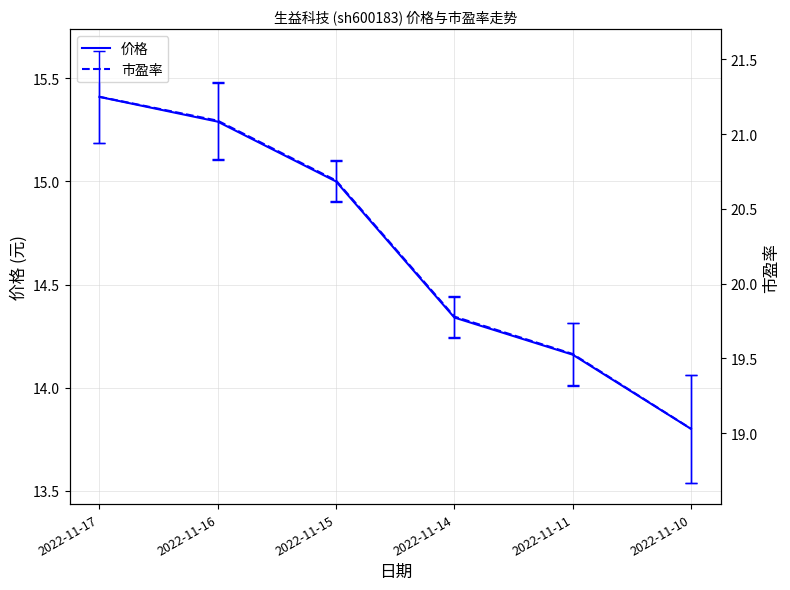

At which label is 市盈率 closest to 20?

2022-11-14